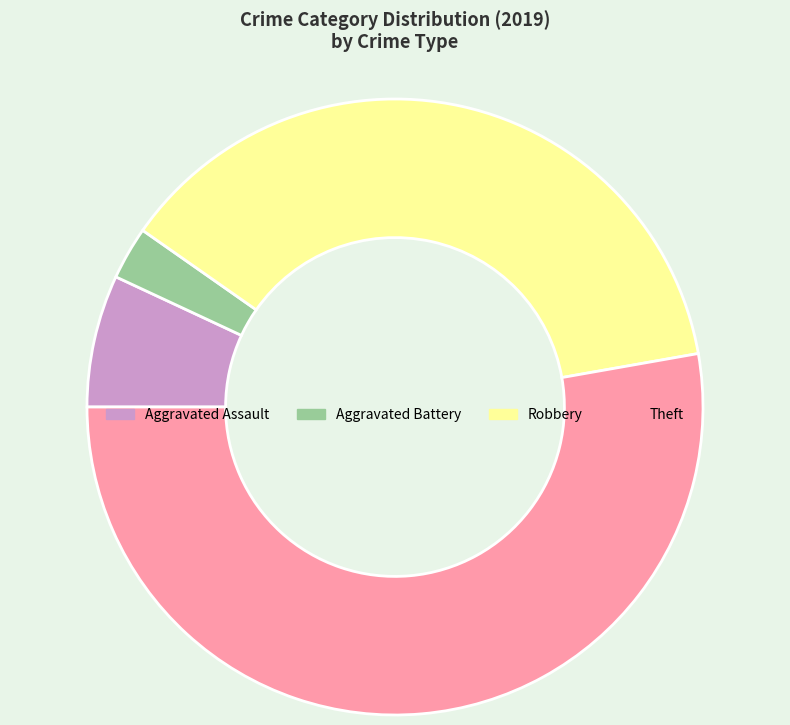

Count the number of slices in the pie.

4